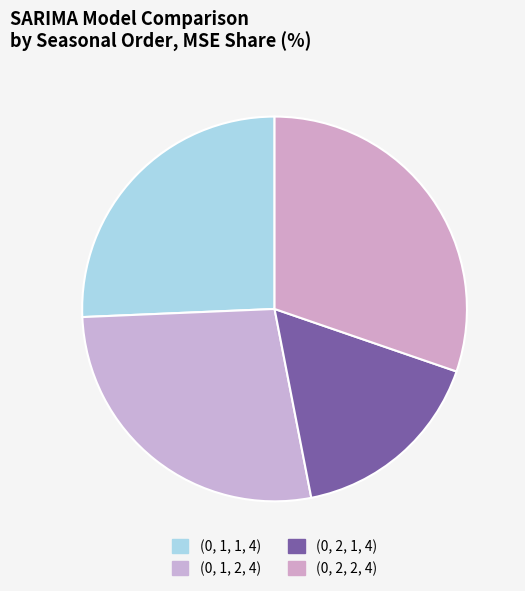

Is it true that (0, 2, 1, 4) is 17% of the pie?

True